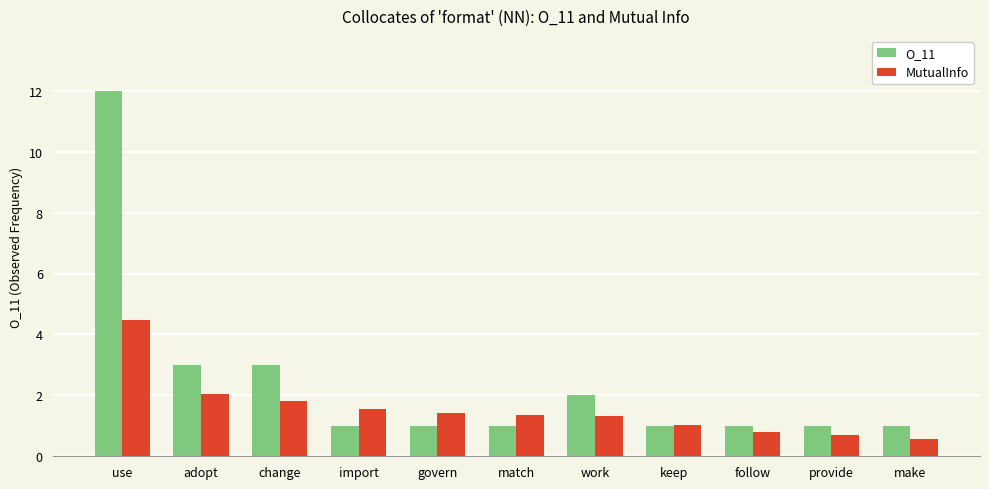

The value of MutualInfo at use is 4.5. True or false?

True